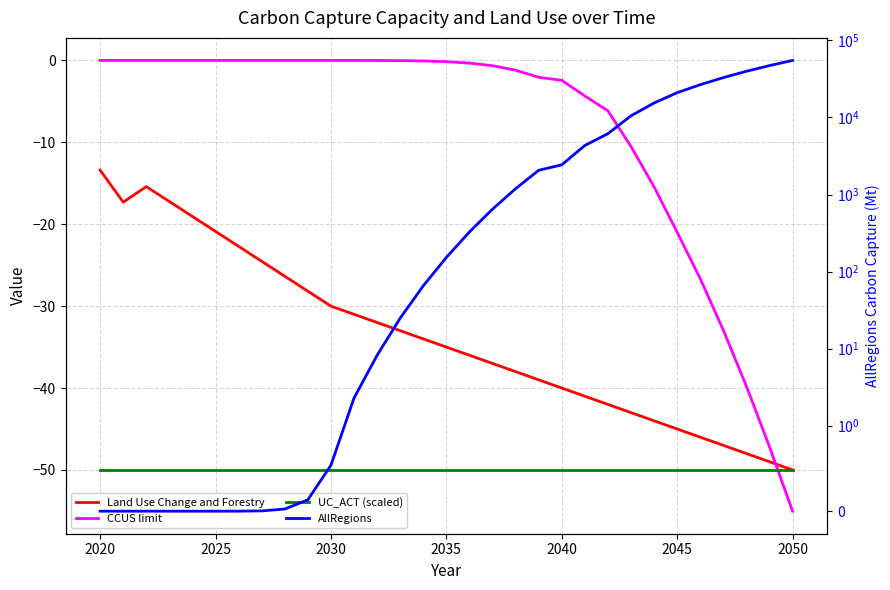

What is the maximum value shown in the chart?

55036.5